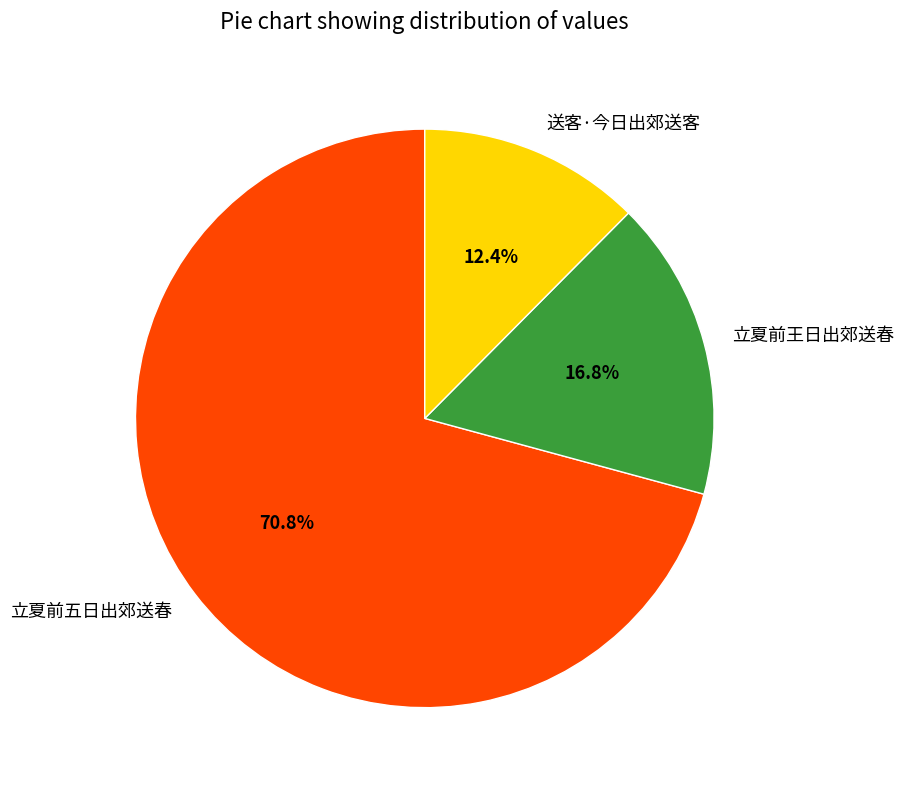

To the nearest percent, what percentage of the pie is 立夏前五日出郊送春?

71%